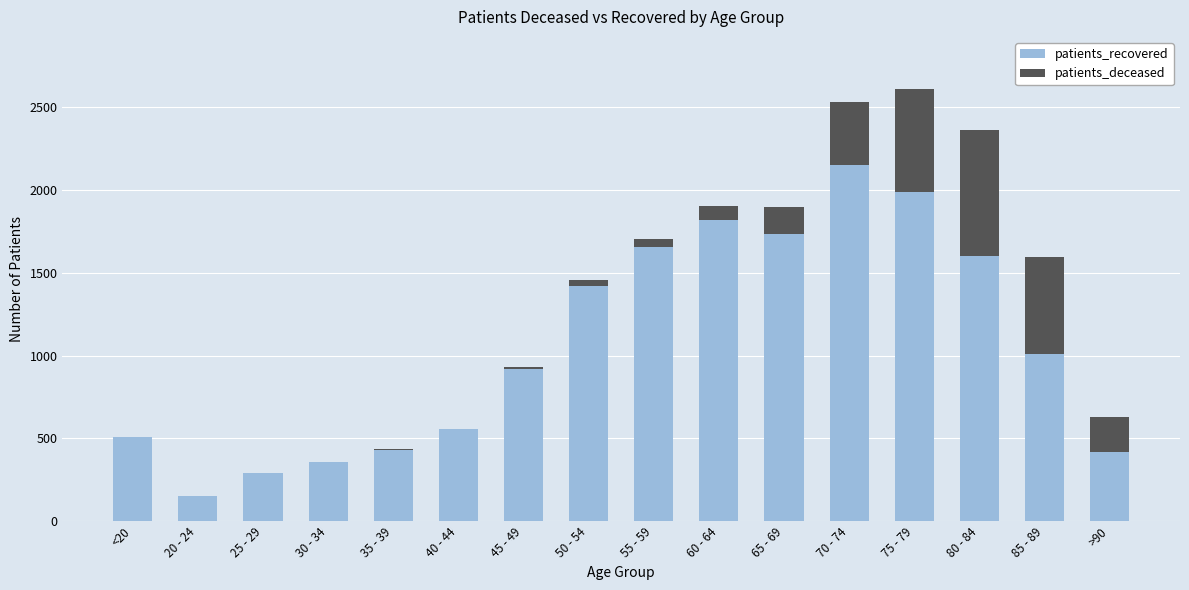

Count the number of categories in the chart.

16